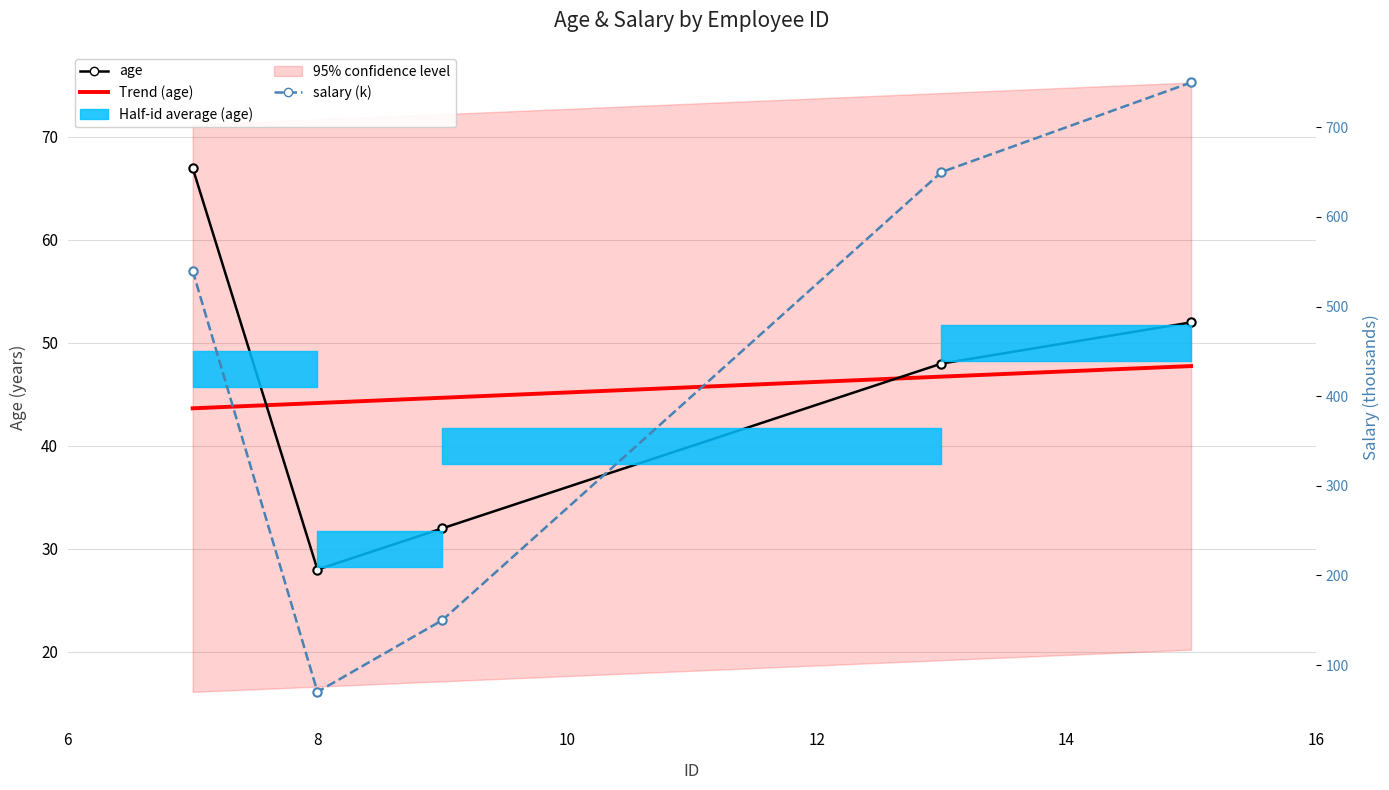

List the series in order of their peak value, highest first.

salary (k), age